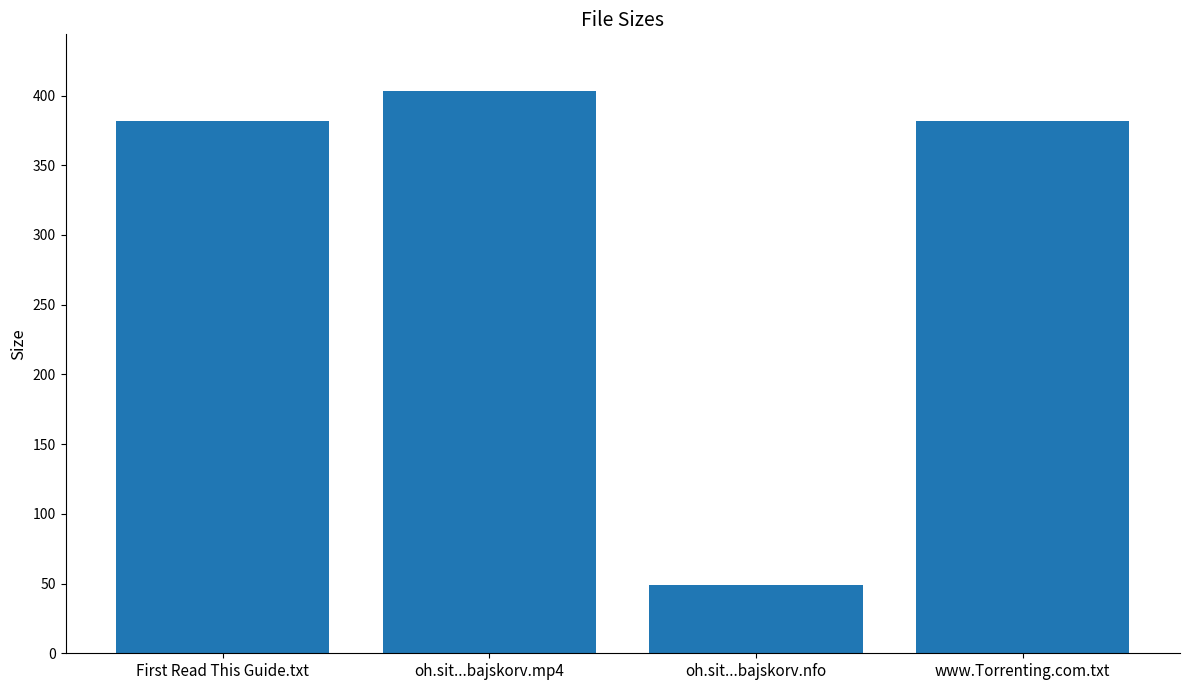

What is the approximate value at www.Torrenting.com.txt?

382.0